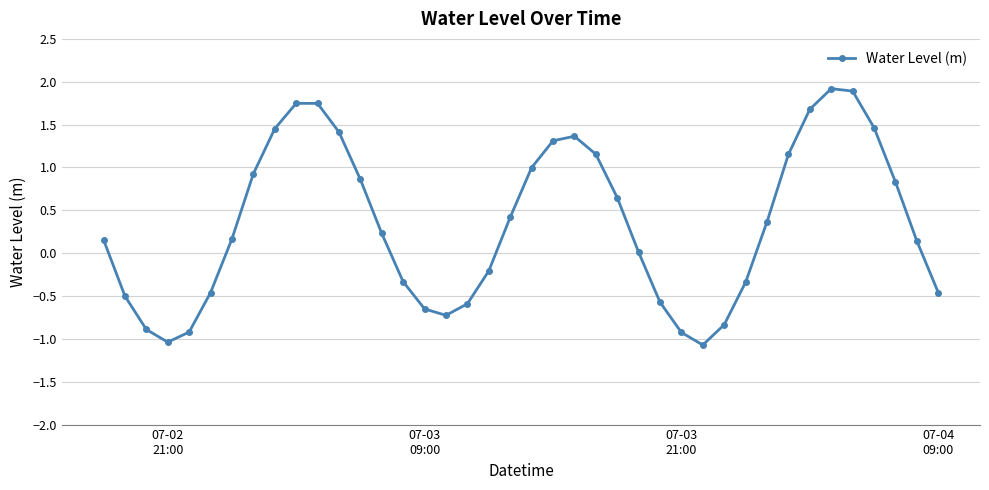

What is the average value?

0.3